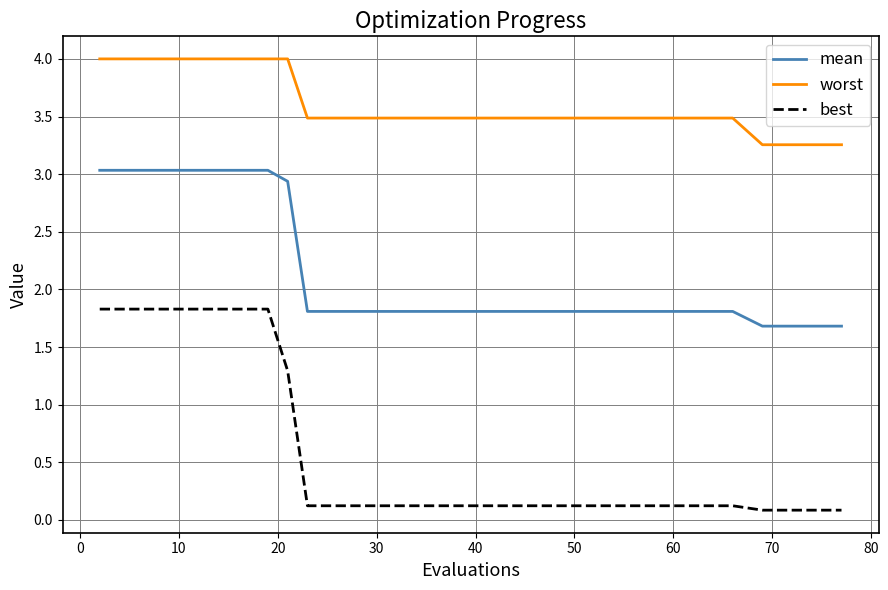

Does the chart have visible grid lines?

Yes